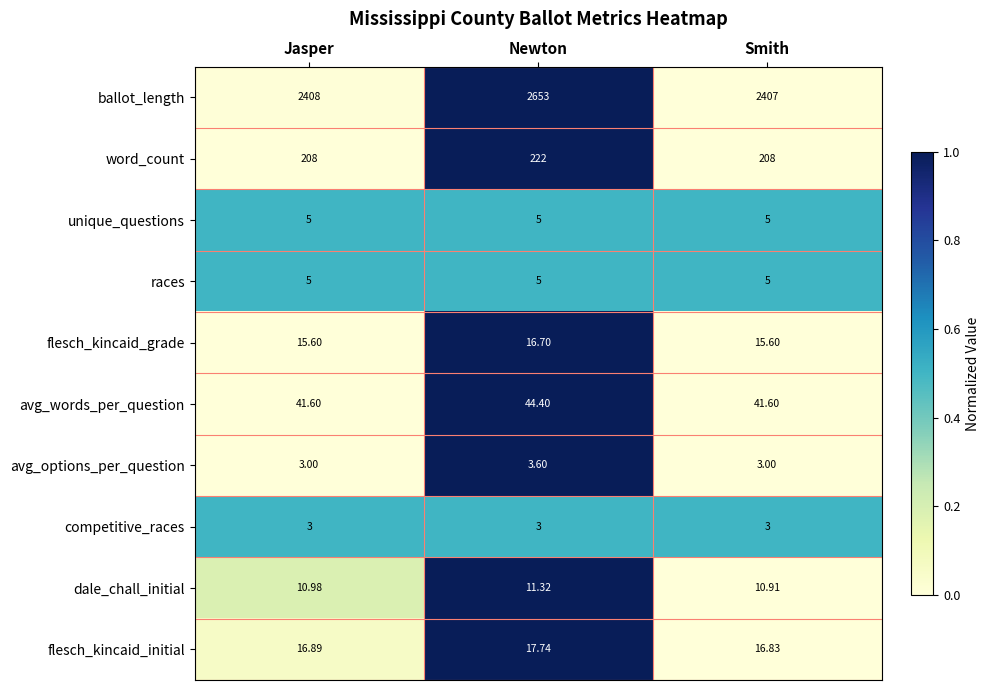

Which series has the widest spread of values?

ballot_length